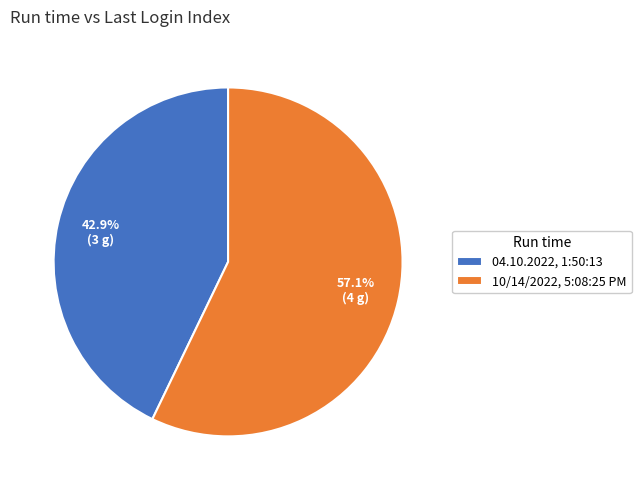

Which category has the smallest portion of the pie?

04.10.2022, 1:50:13